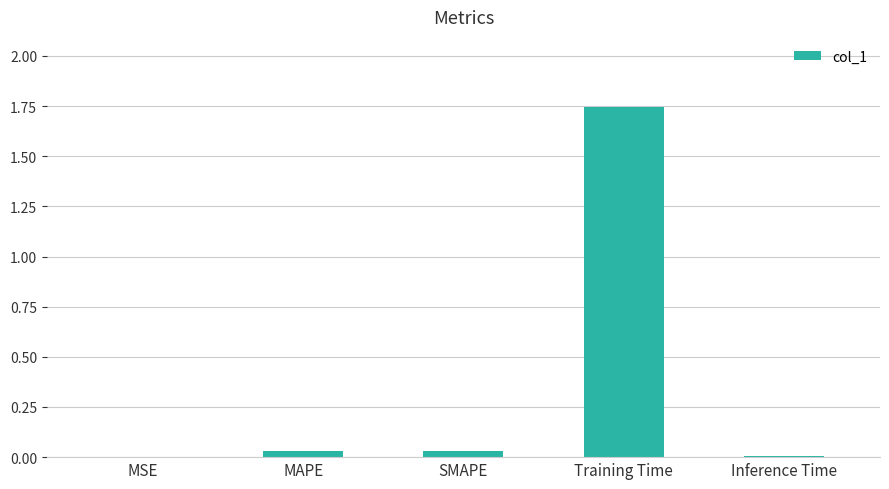

Does the chart contain stacked bars?

No